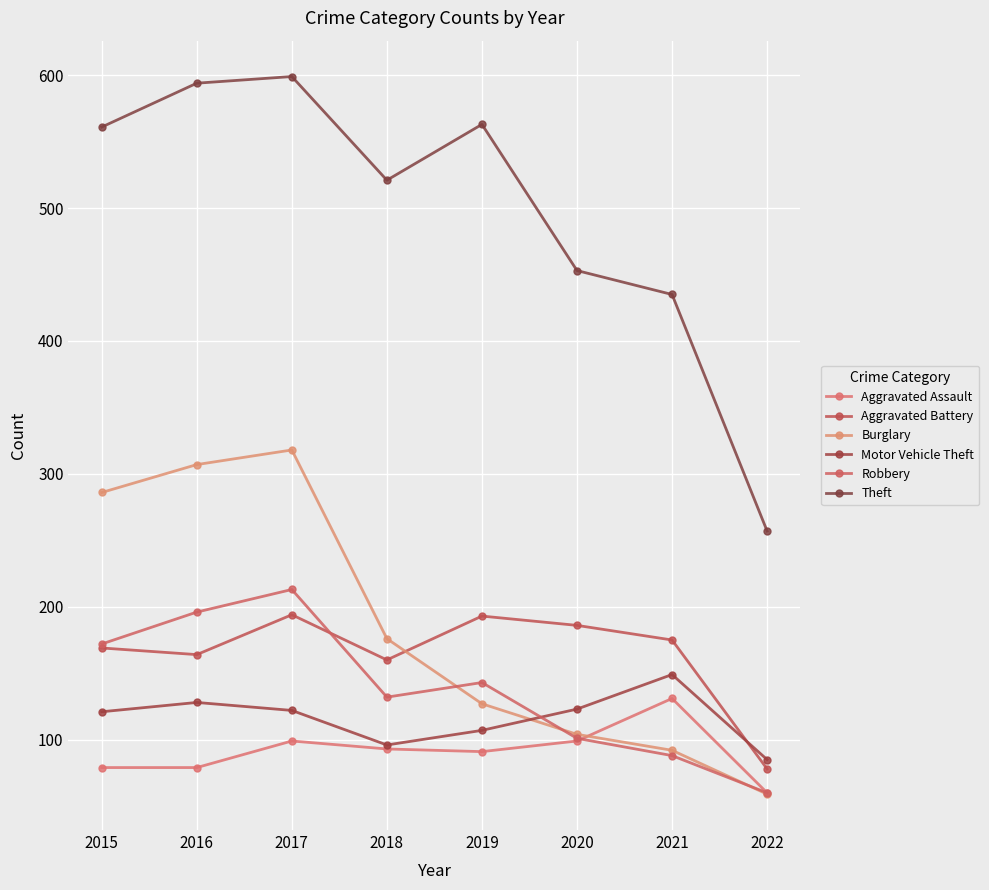

At which category is the sum across all series the highest?

2017